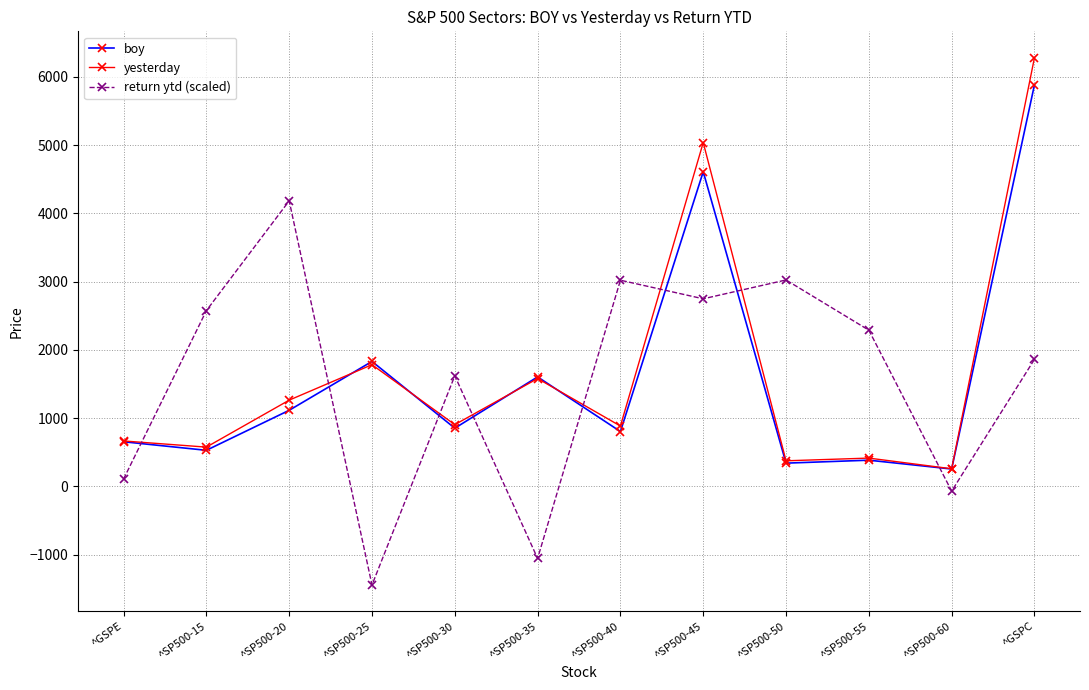

What is the value of the boy point at the 5th from the left?

853.7